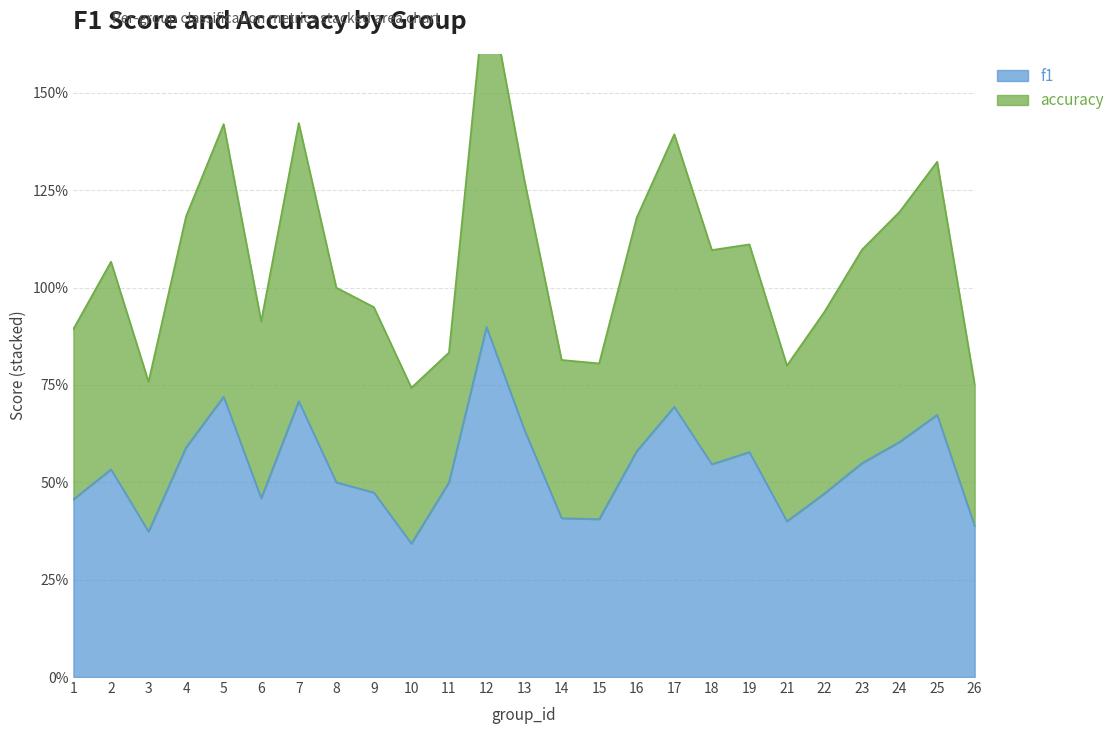

At 1, list the series in order from largest to smallest.

accuracy, f1